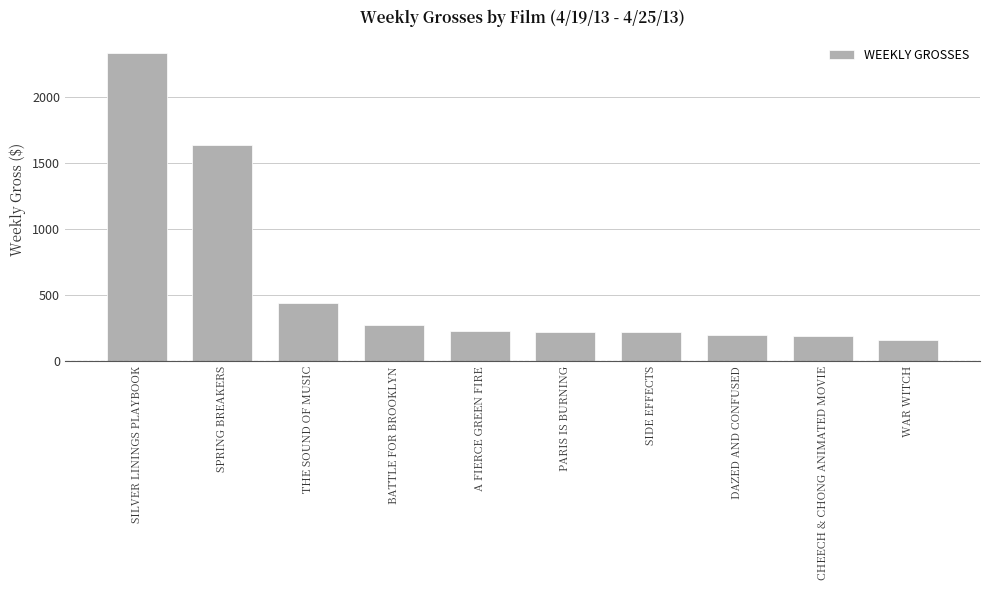

What is the sum of all values?

5904.0